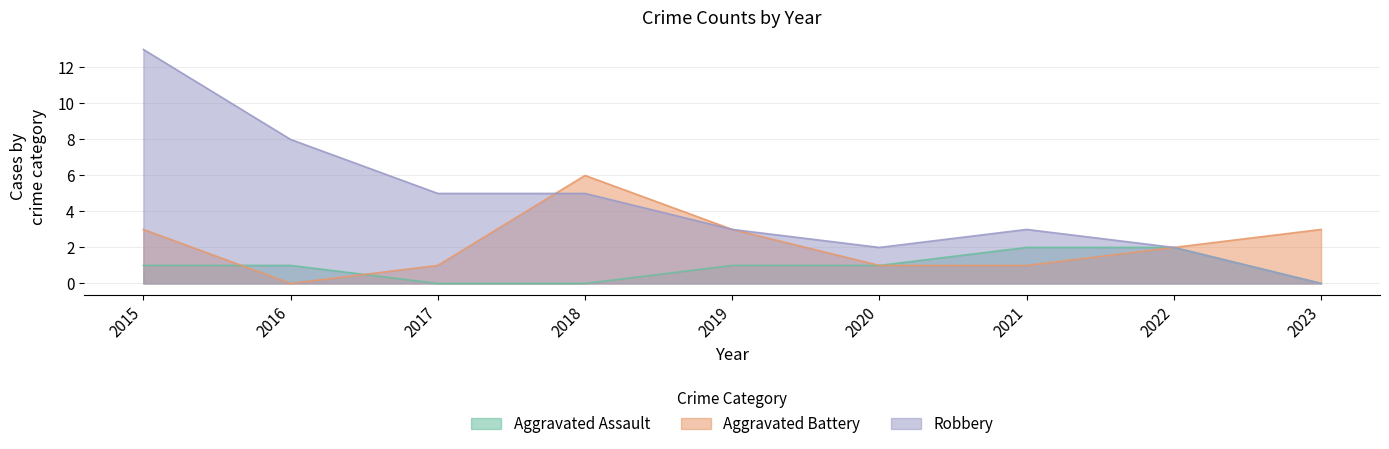

List the labels in order of Aggravated Assault value, smallest first.

2017, 2018, 2023, 2015, 2016, 2019, 2020, 2021, 2022